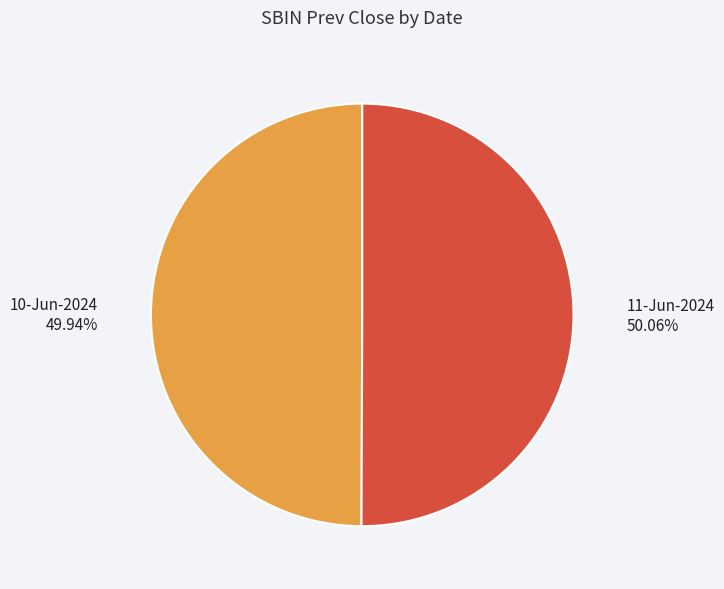

How many segments does this pie chart have?

2